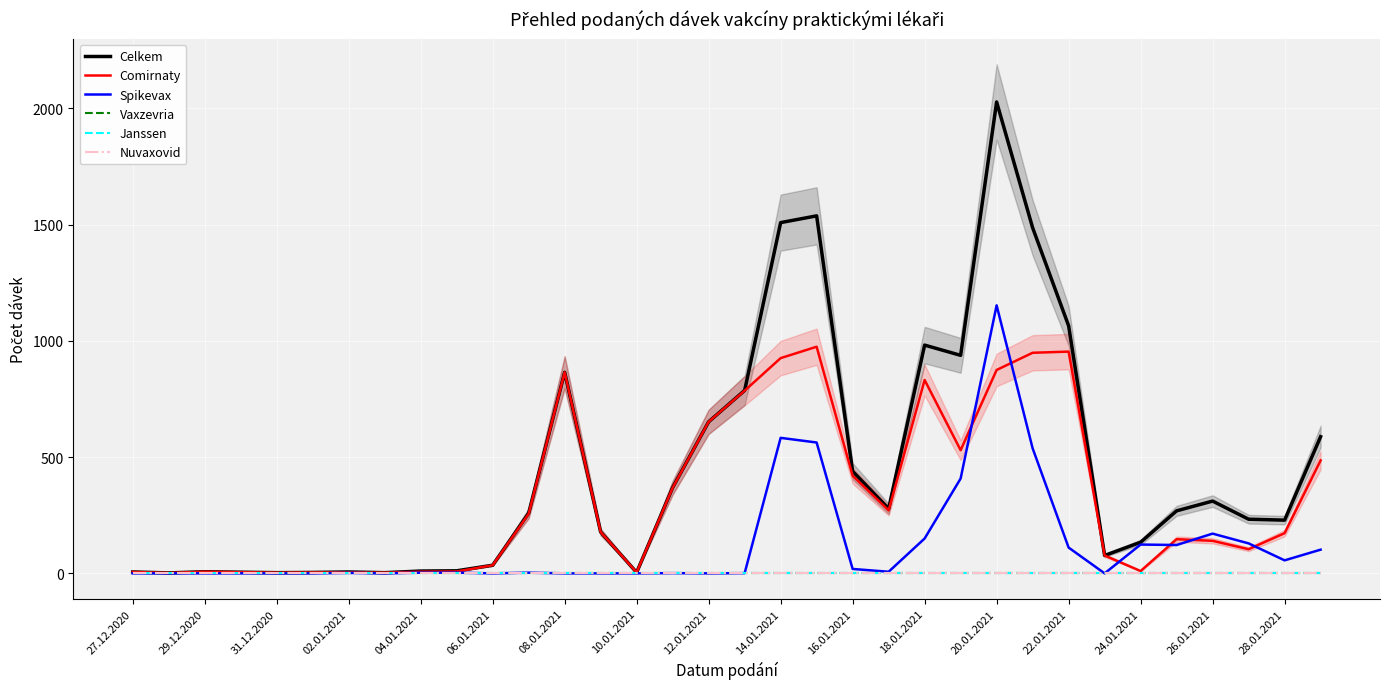

Where is Celkem nearest to the value 1015?

18.01.2021